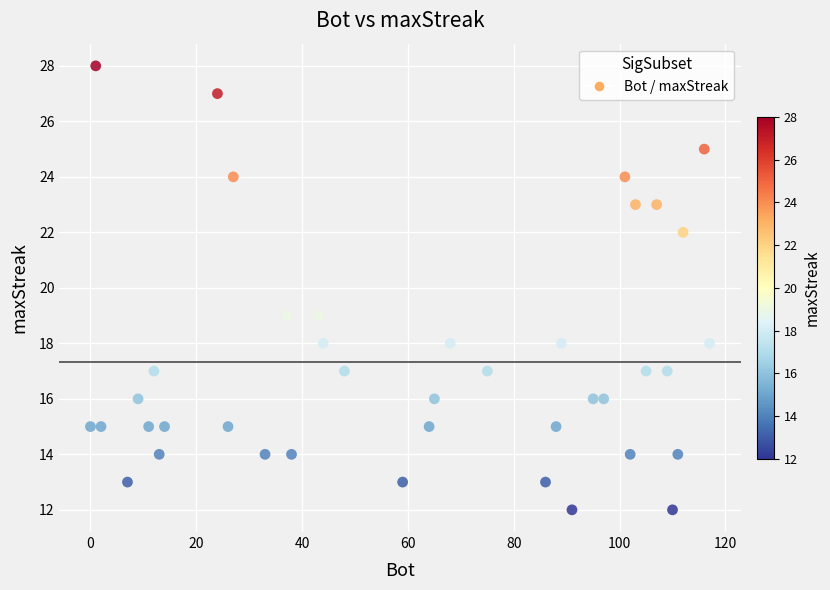

What is the range of X values (max minus min)?

117